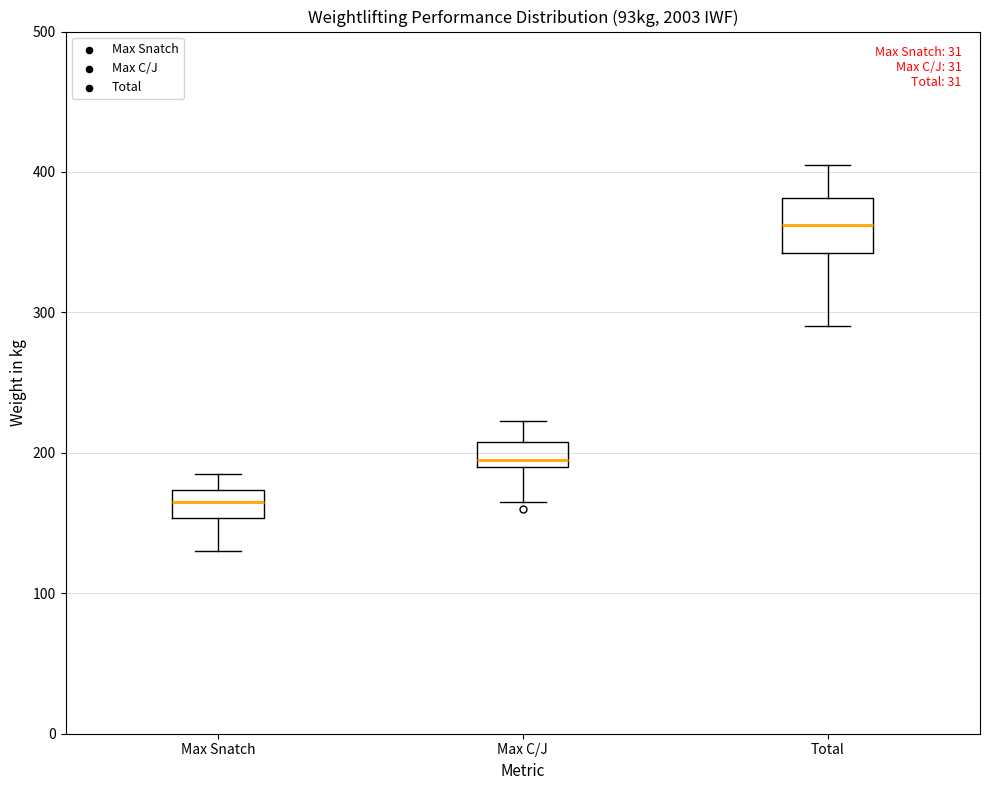

Where does the lower whisker of the box for Max Snatch end on the y-axis? The values are not printed on the chart, so give them approximately, as read against the axis.

130